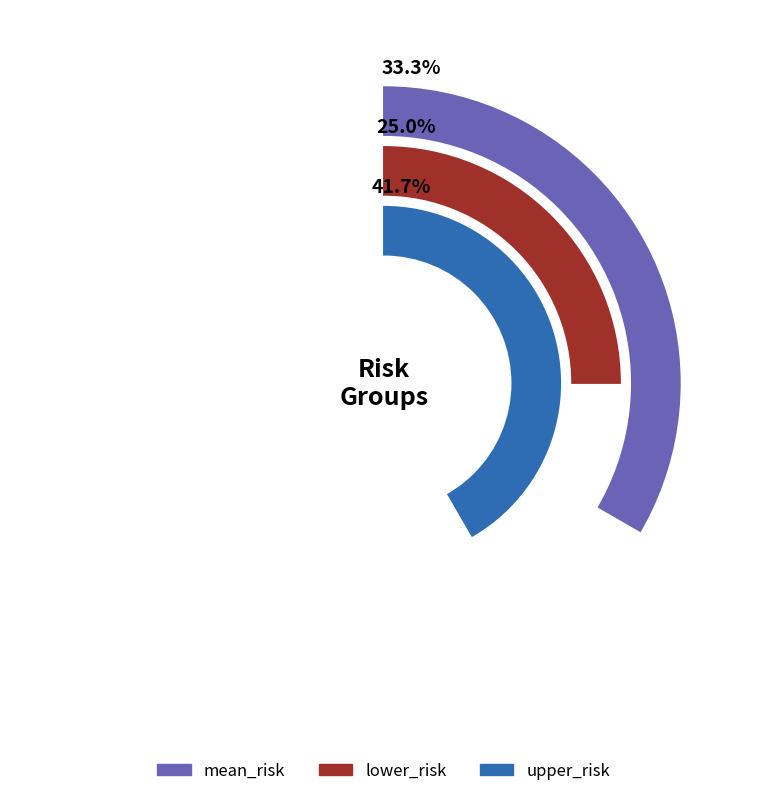

How many slices are in this pie chart?

3